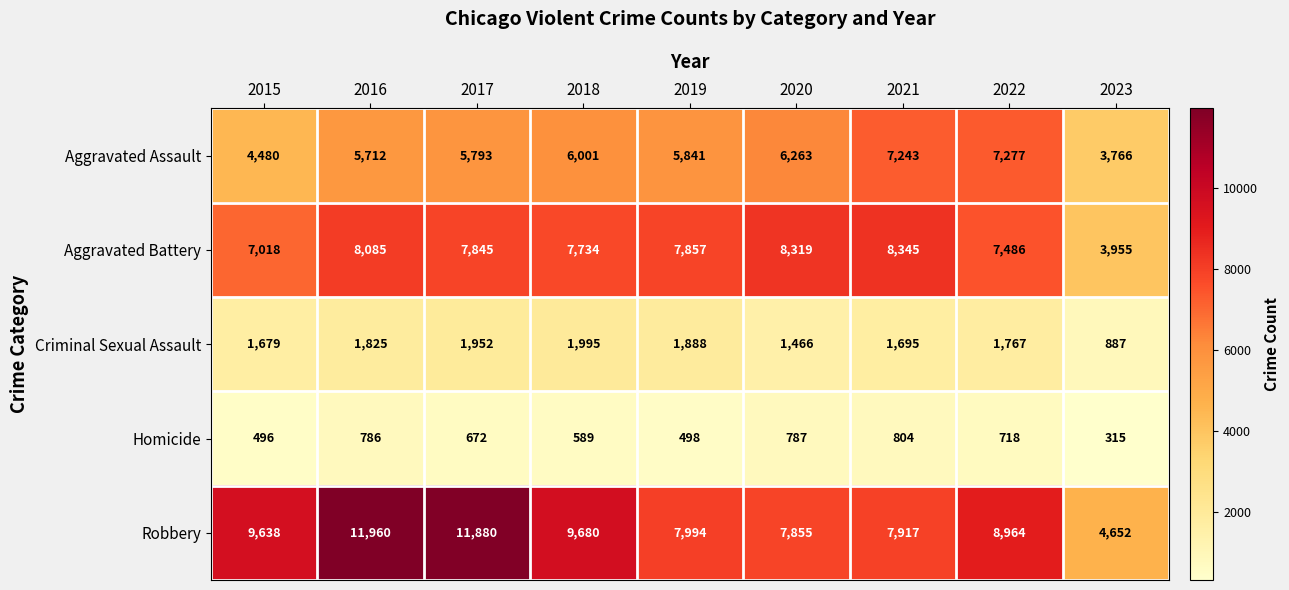

Is it true that Criminal Sexual Assault equals 1952 at 2017?

True